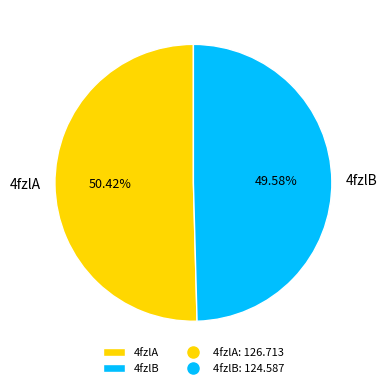

What percentage is the 4fzlB slice, to the nearest percent?

50%